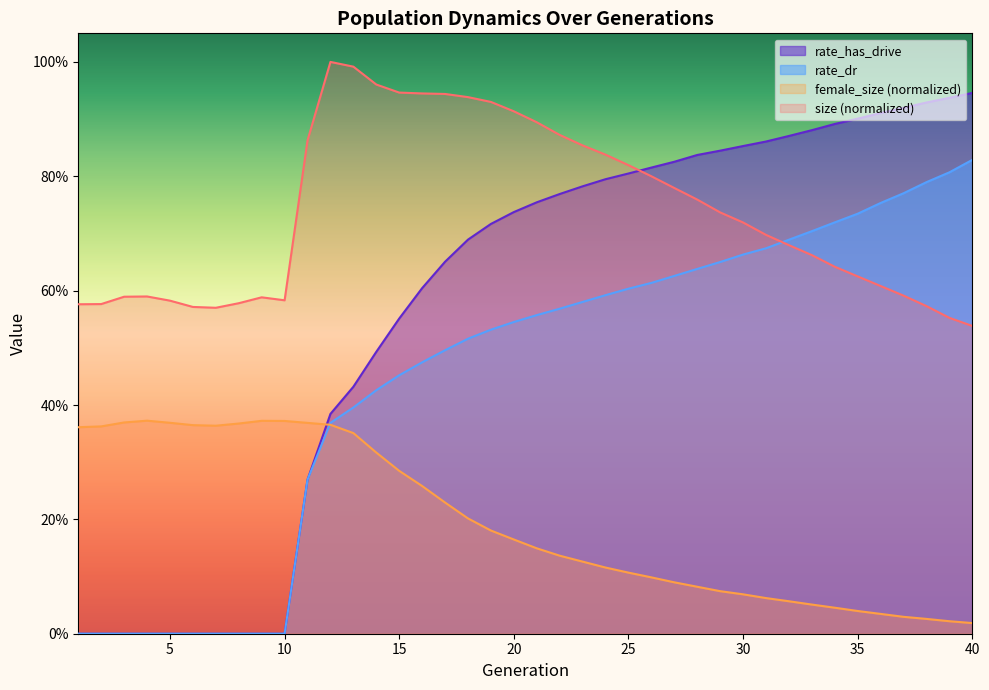

What is the average value of the rate_has_drive series?

0.6